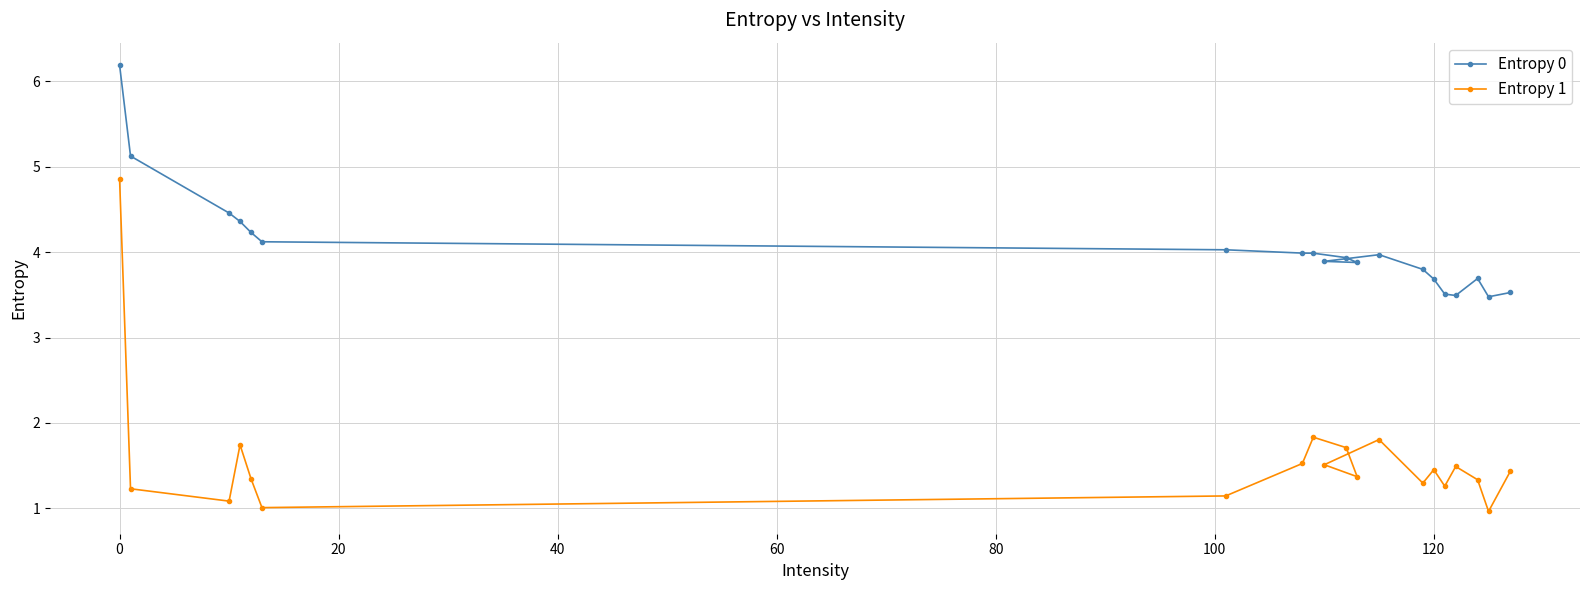

Which series has the largest total across all categories?

Entropy 0